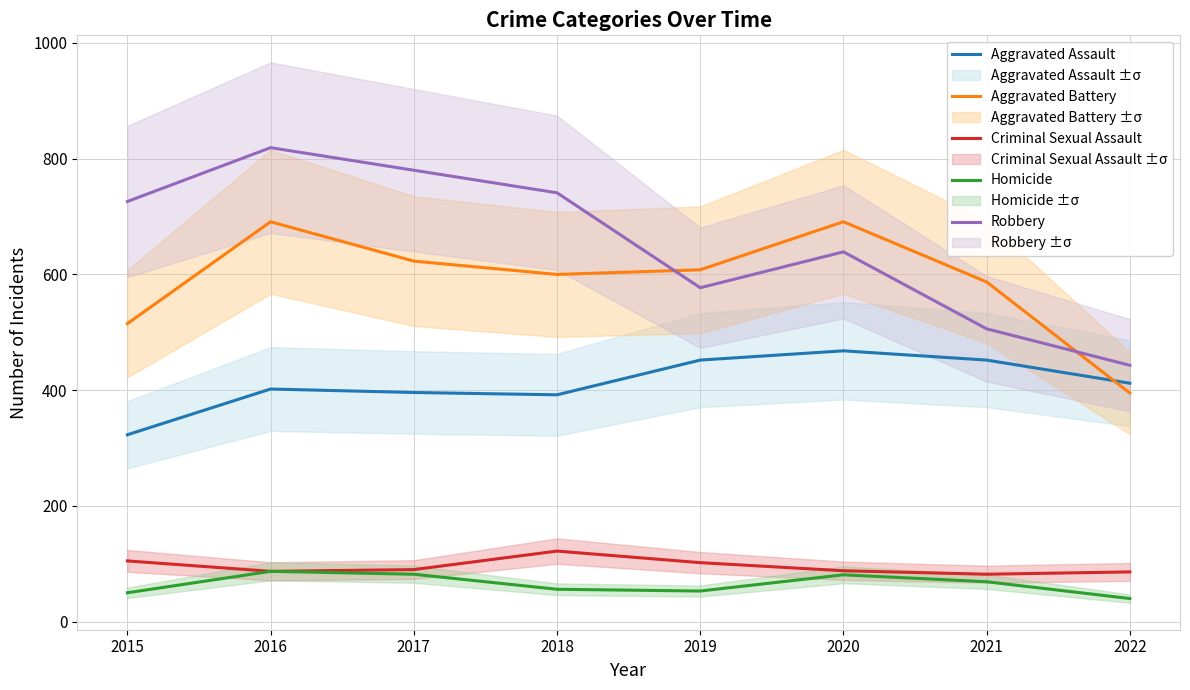

What value does the Homicide series have at 2017, to the nearest 10?

80